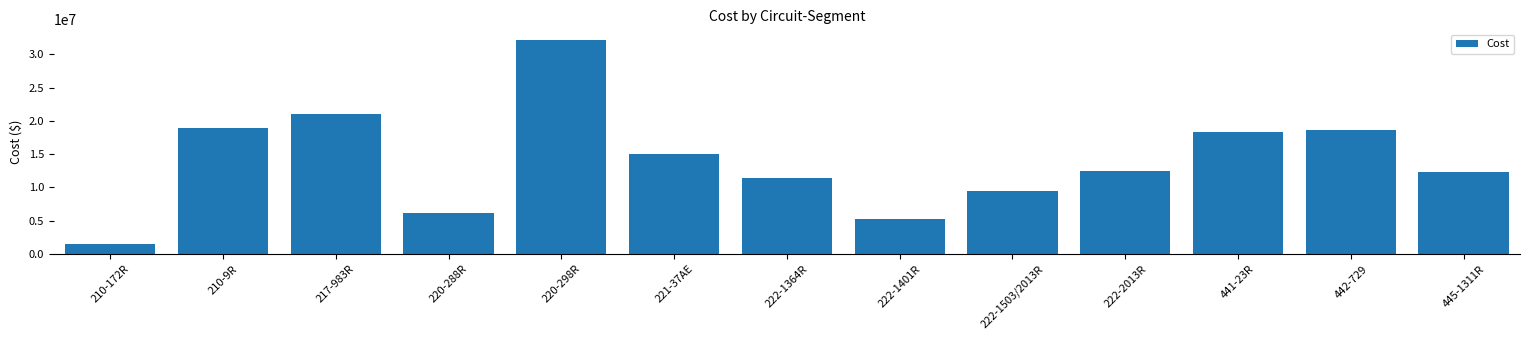

What is the difference between the values at 220-288R and 442-729?

12480000